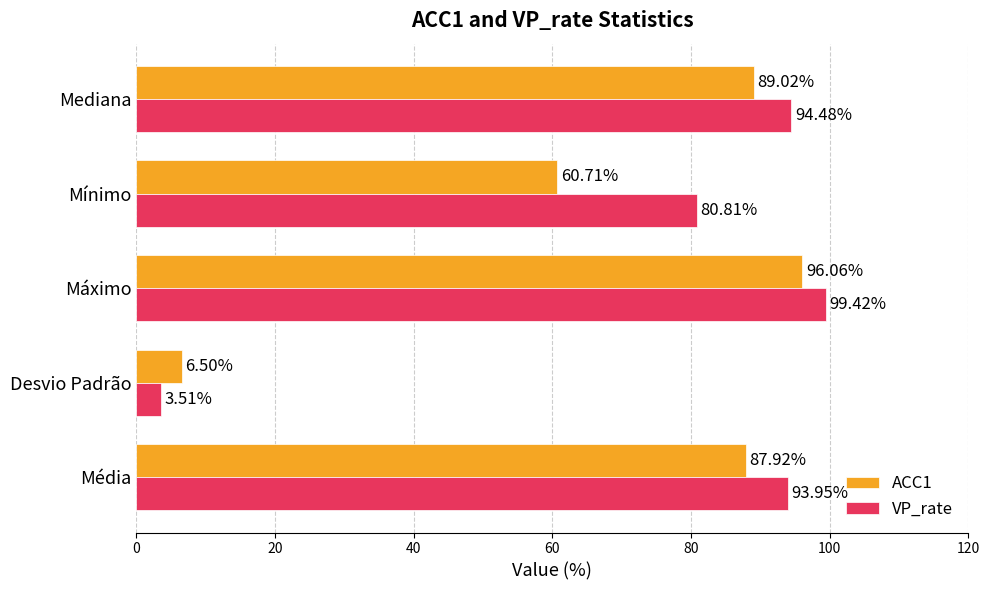

What is the minimum value shown in the chart?

3.5